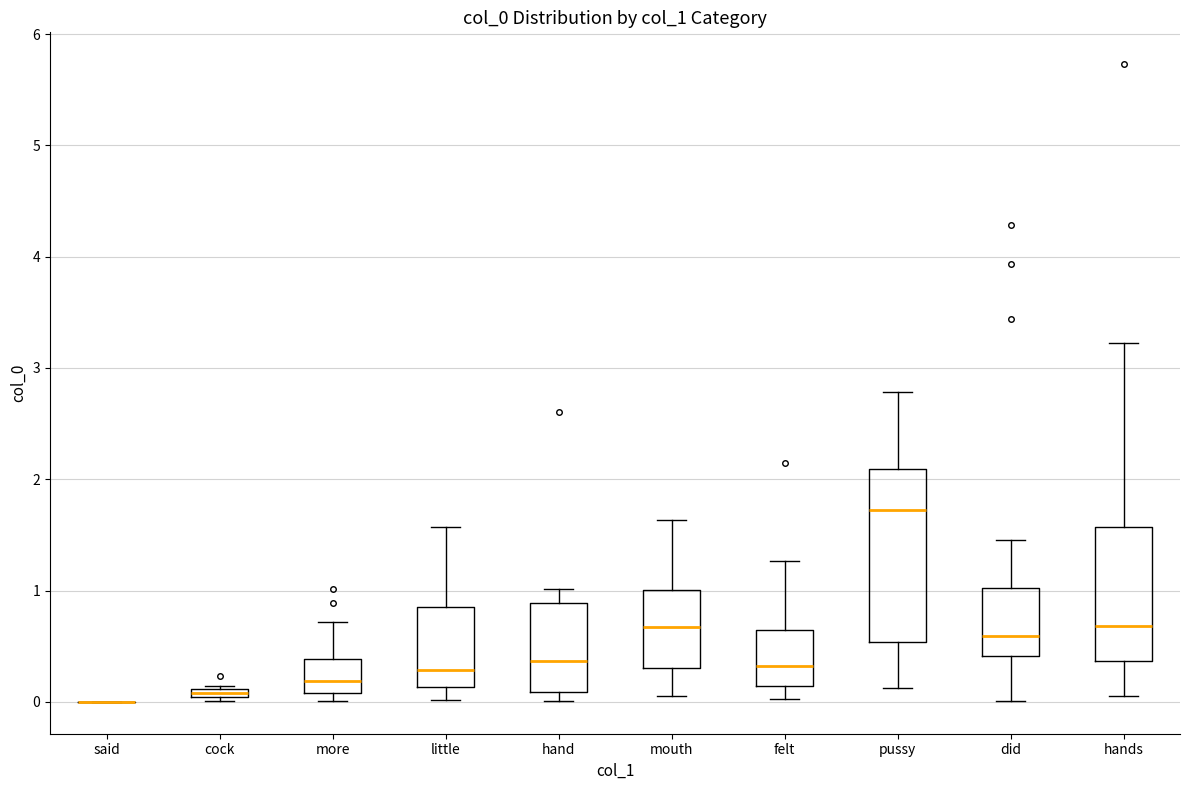

Where is the lower edge of the box for more on the y-axis? The values are not printed on the chart, so give them approximately, as read against the axis.

0.1